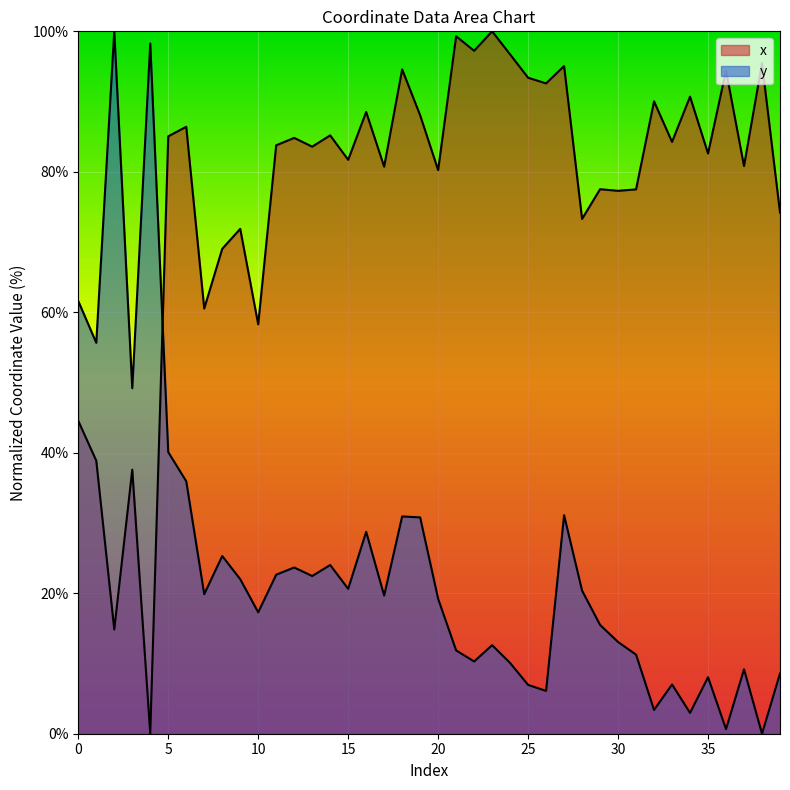

Is it true that x equals 83.8 at 11?

True